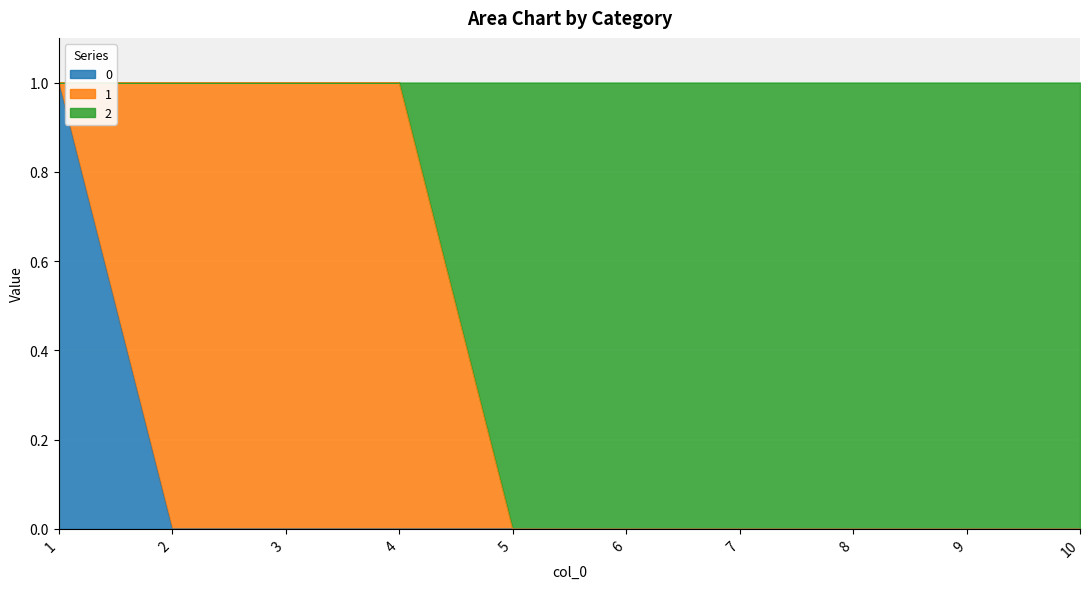

What are all the series names shown in the legend?

0, 1, 2